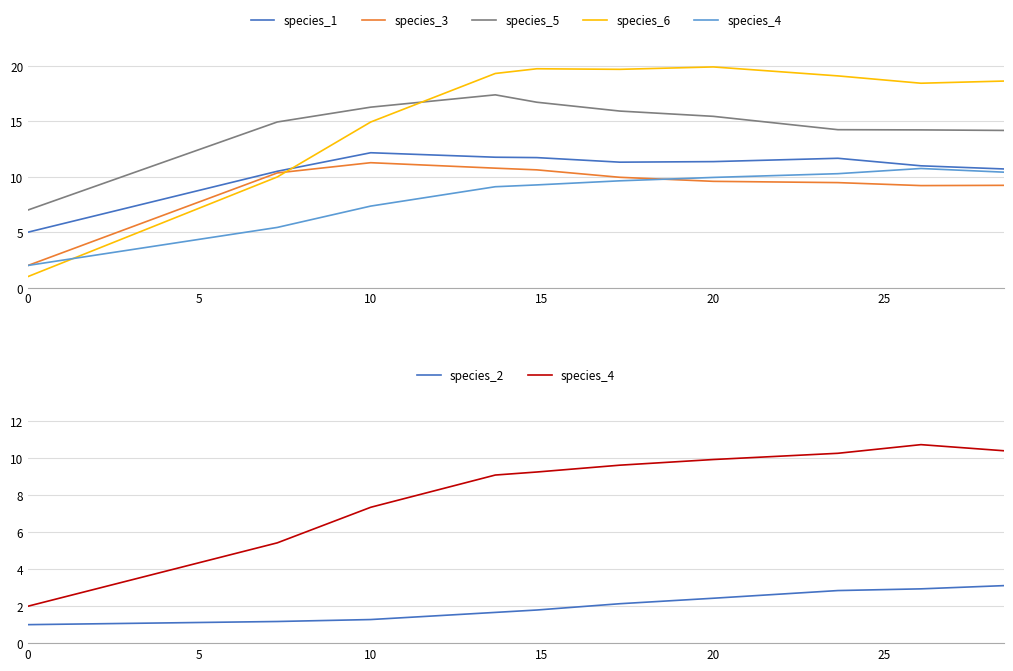

Does the chart have visible grid lines?

Yes